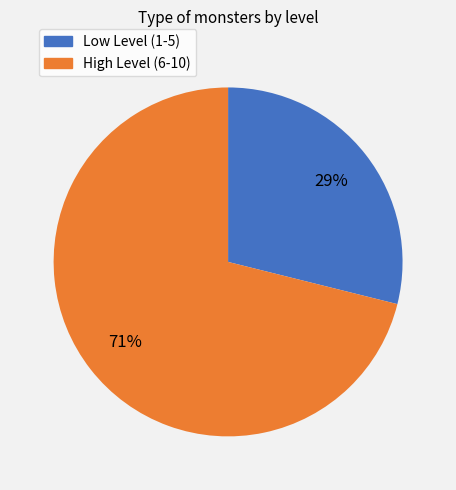

Is there a majority slice in this chart?

Yes